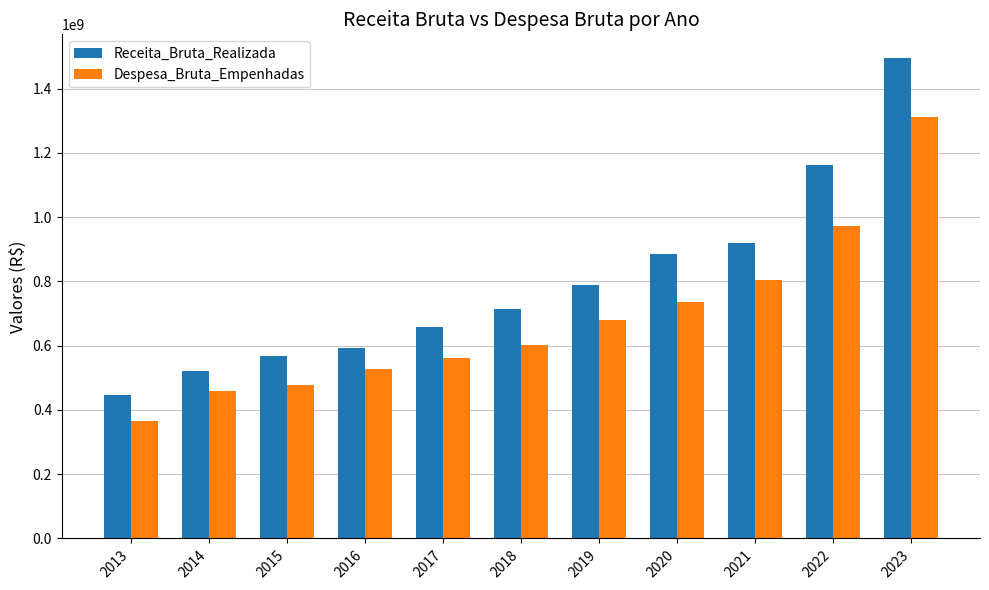

Rank the series by their maximum value, from lowest to highest.

Despesa_Bruta_Empenhadas, Receita_Bruta_Realizada